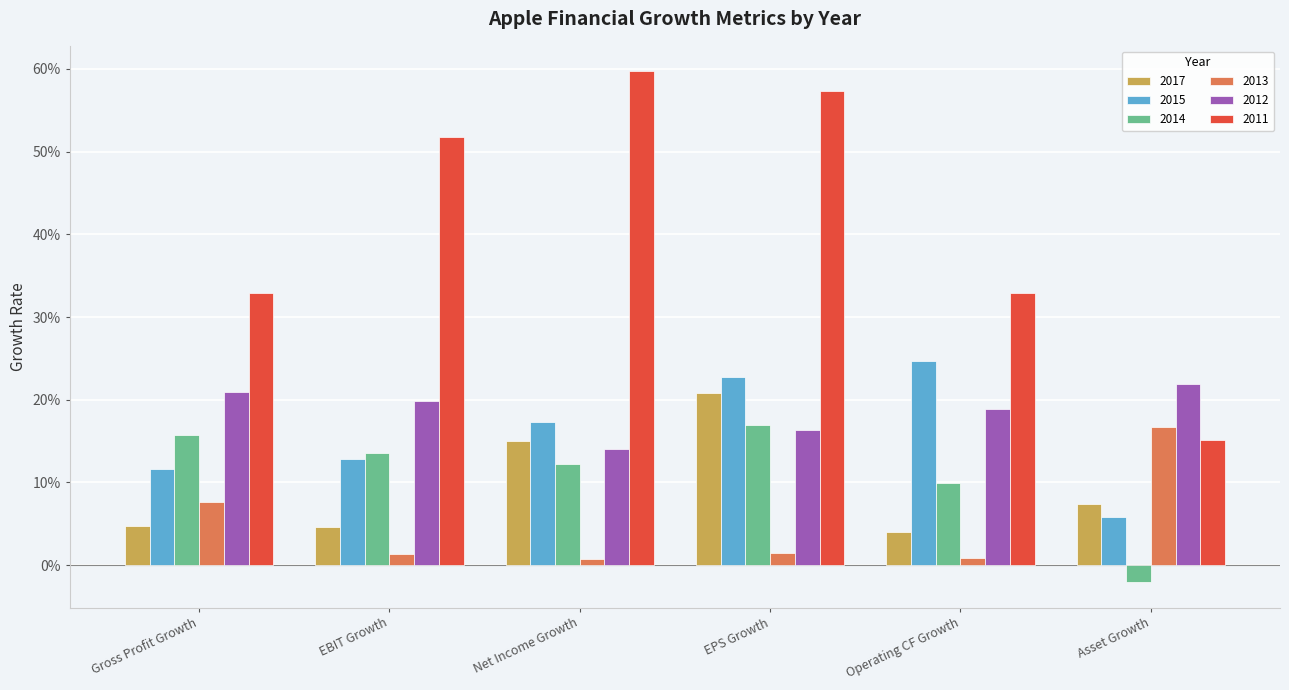

At which category is the sum across all series the highest?

EPS Growth